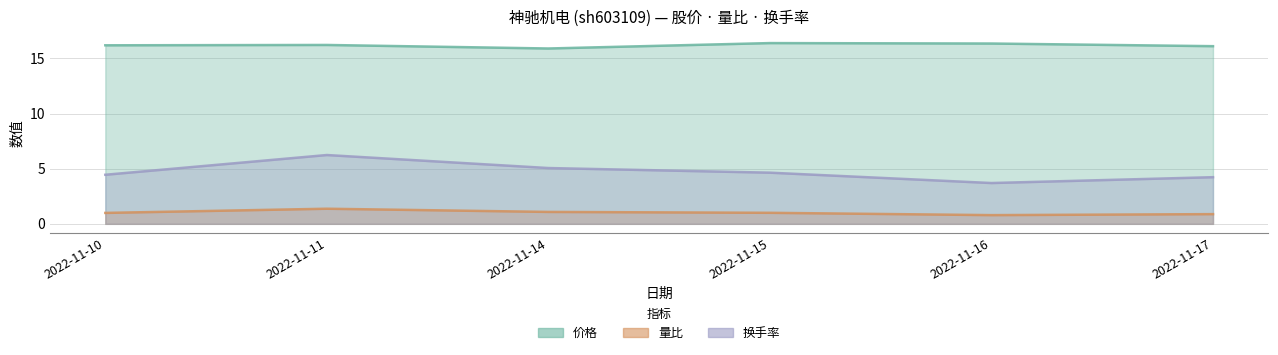

Which series changed the most between 2022-11-15 and 2022-11-16?

换手率